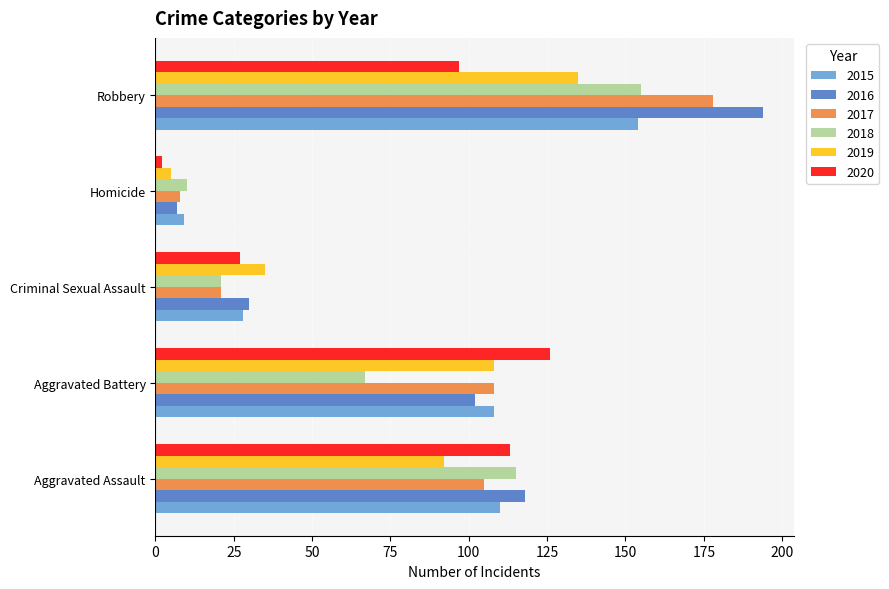

At how many categories does at least one series exceed 101?

3